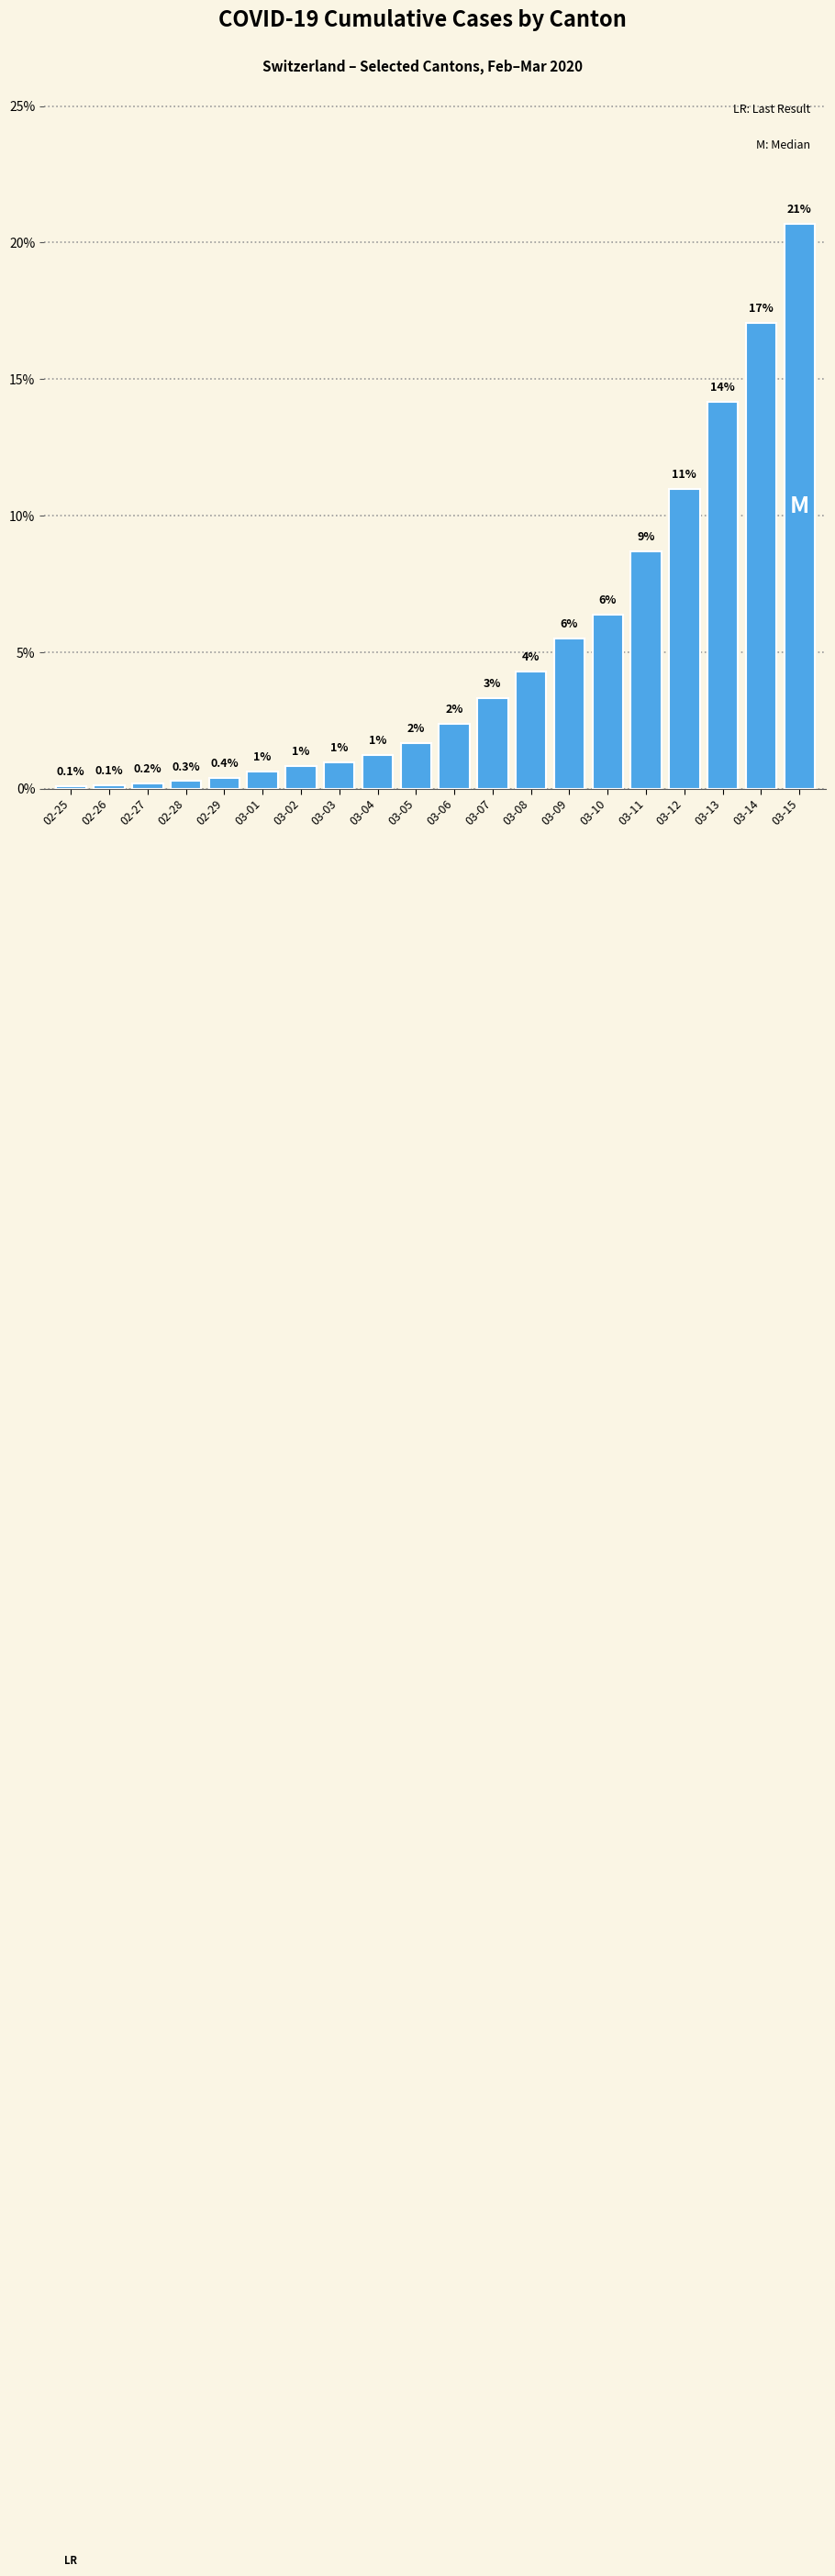

Approximately how many times larger is the value at 02-29 compared to 03-10?

0.1